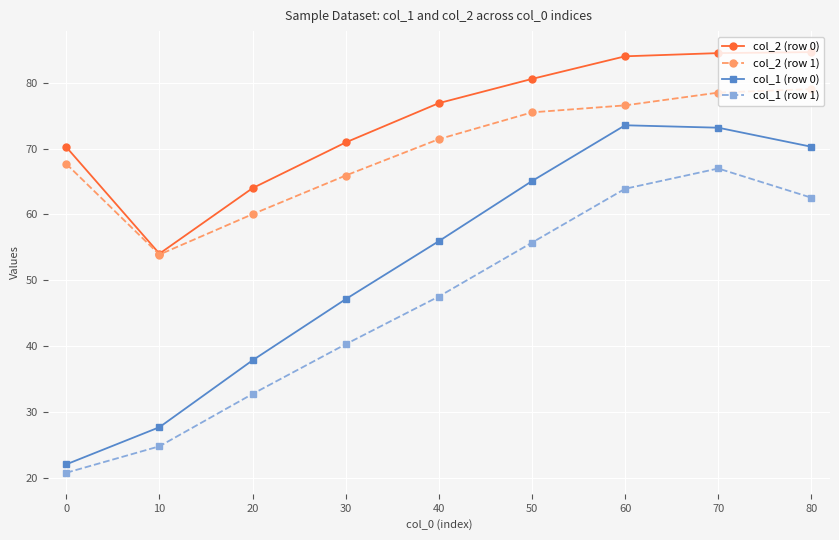

What is the total value across all series at 80?

296.4